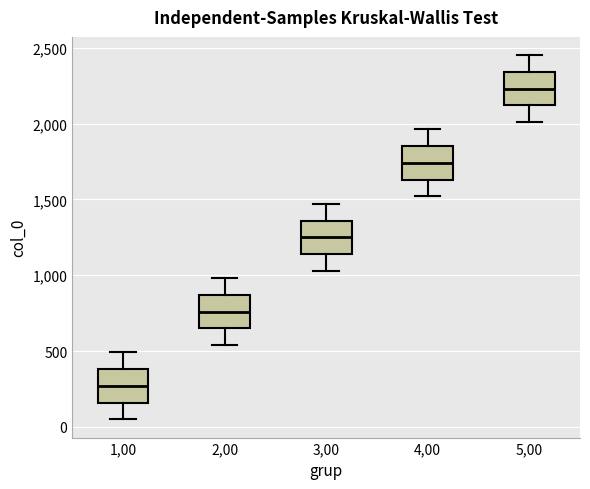

Reading left to right, transcribe this box plot: for each box, give where its median line is, the range the box spans, and where its two whiskers end, as read against the y-axis. The values are not printed on the chart, so give them approximately, as read against the axis.

1,00: median 250, box 150 to 400, whiskers 50 to 500
2,00: median 750, box 650 to 850, whiskers 550 to 1000
3,00: median 1250, box 1150 to 1350, whiskers 1050 to 1450
4,00: median 1750, box 1650 to 1850, whiskers 1500 to 1950
5,00: median 2250, box 2100 to 2350, whiskers 2000 to 2450